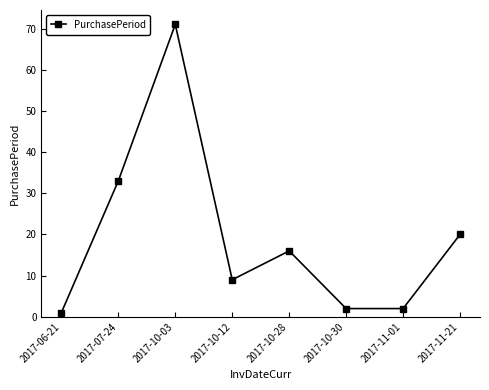

What is the change in value from 2017-07-24 to 2017-11-01?

-31